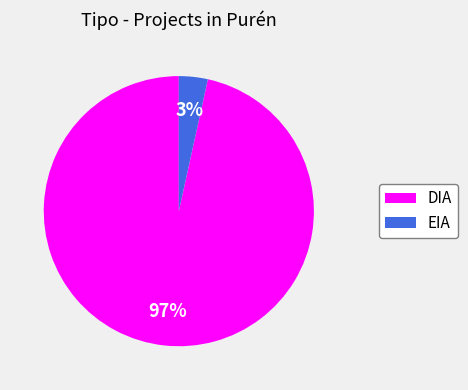

Between EIA and DIA, which is larger?

DIA